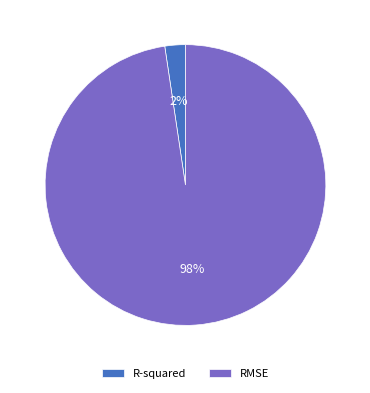

Rank the categories by value from highest to lowest.

RMSE, R-squared